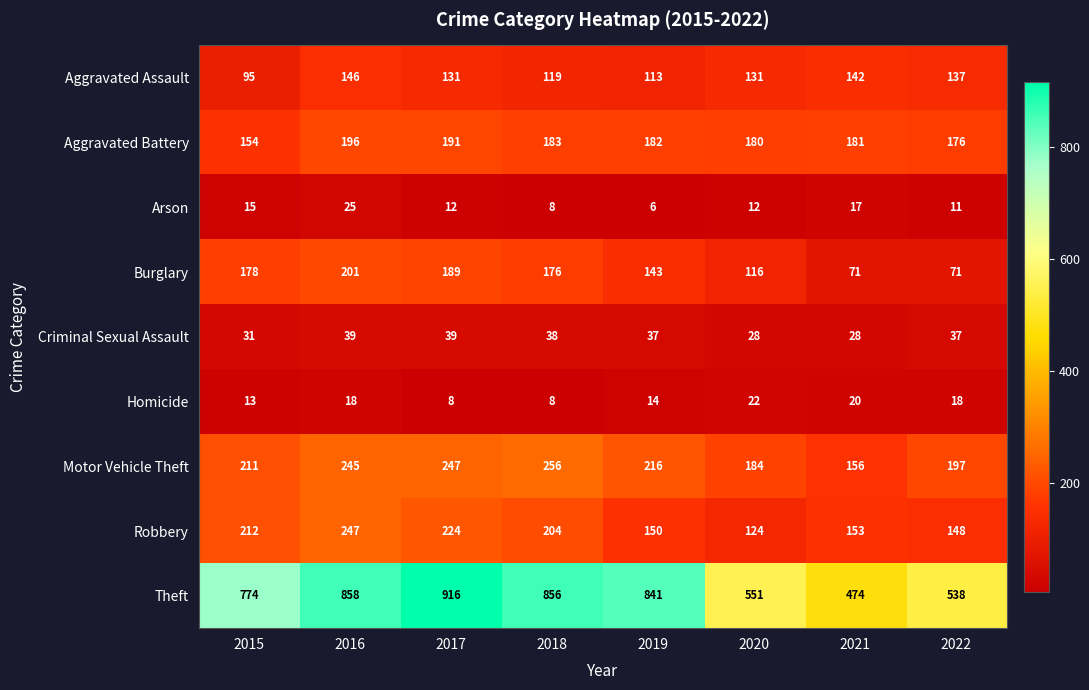

Which series has the widest spread of values?

Theft